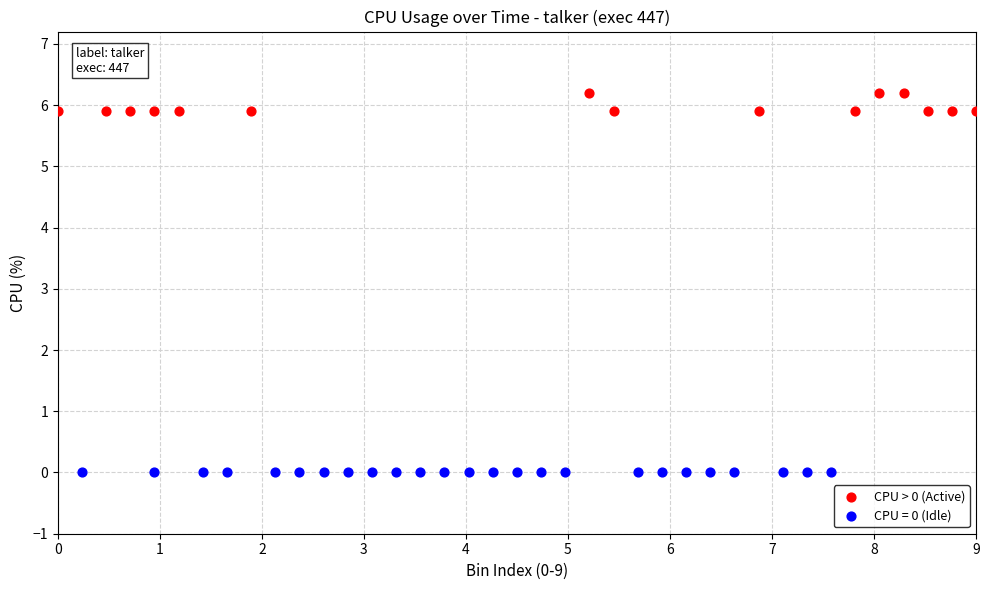

Which series reaches the maximum Y coordinate?

CPU > 0 (Active)